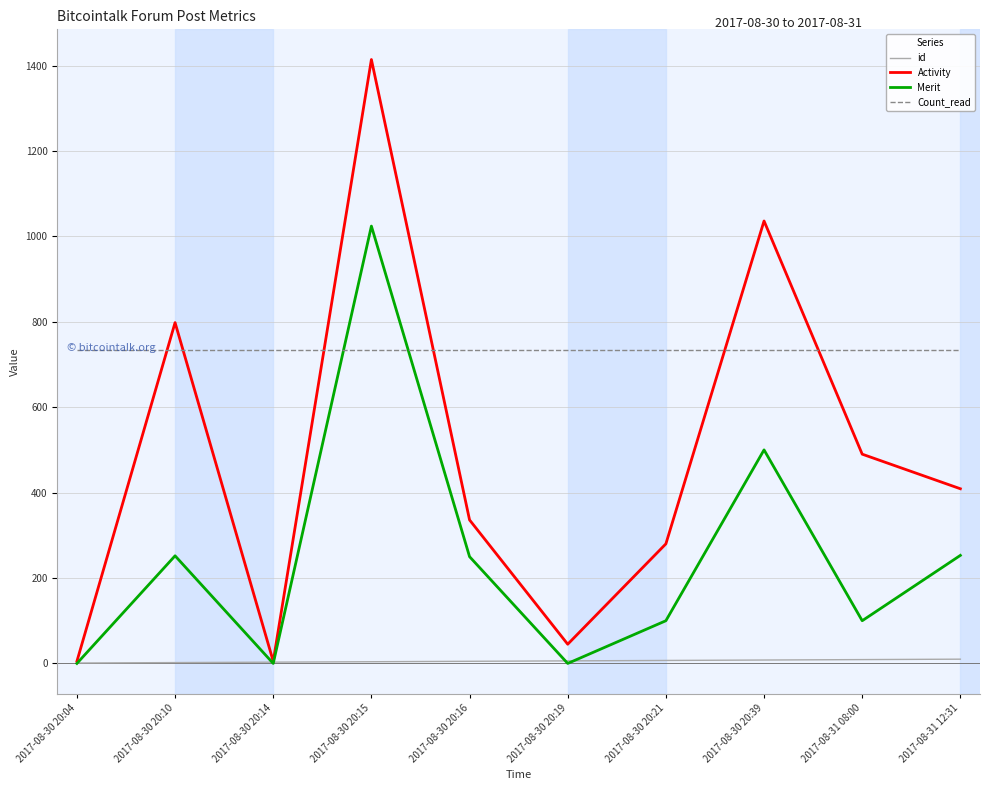

How many times do id and Merit cross each other?

5